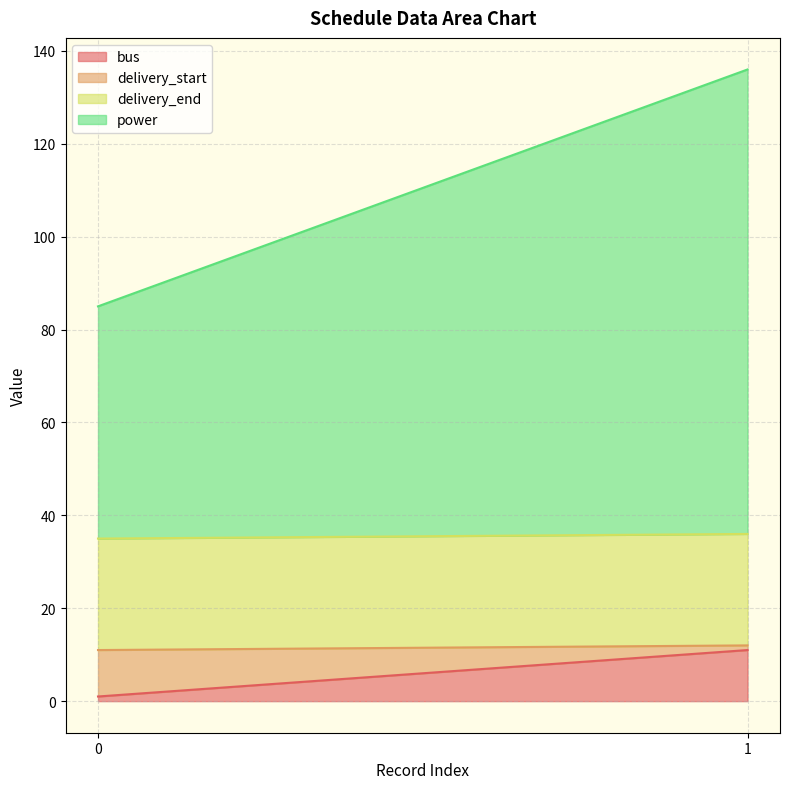

What is the value of the delivery_start point at the 1st from the left?

10